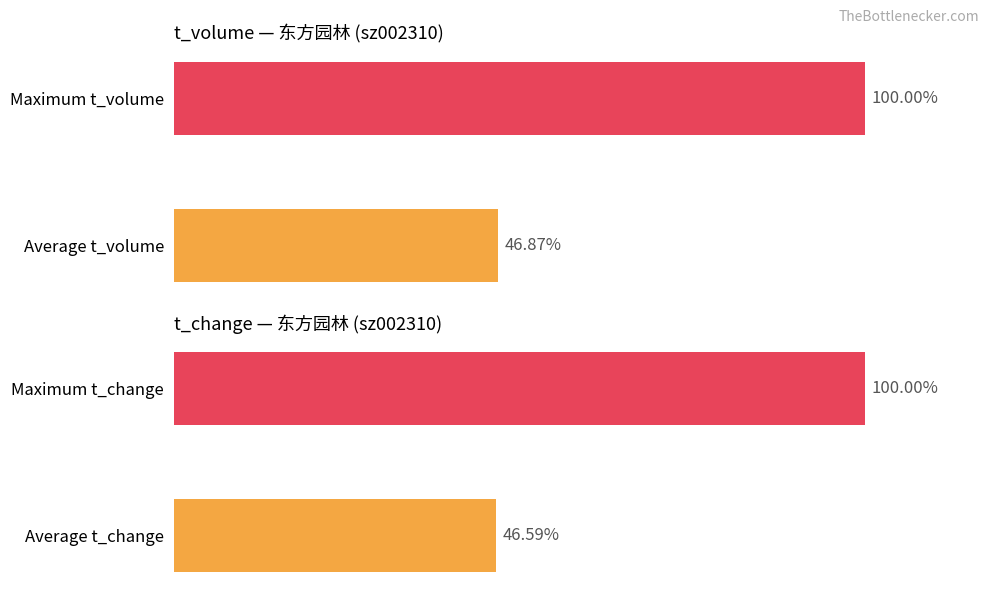

What is the sum of all t_change values?

146.6